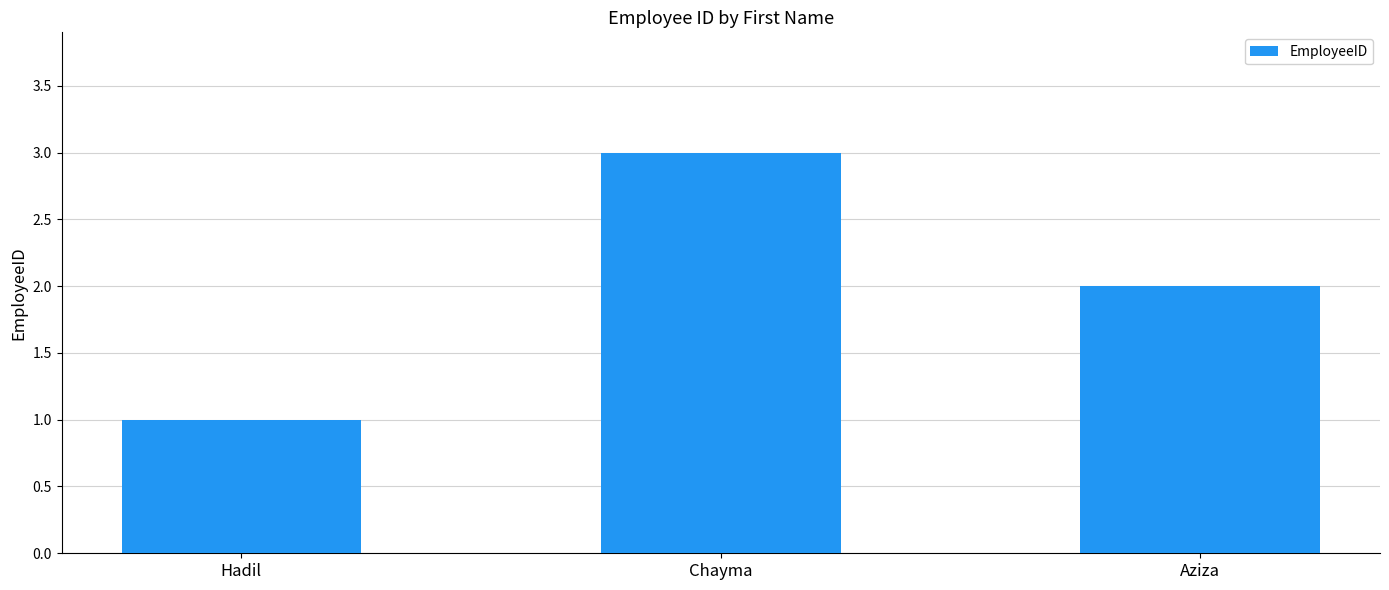

At which label is the value closest to 2?

Aziza